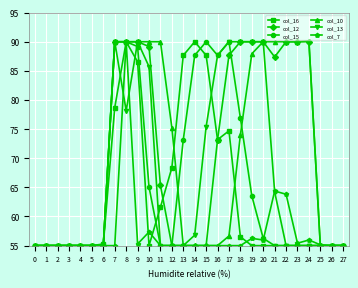

What value does the col_13 series have at 13?

55.0